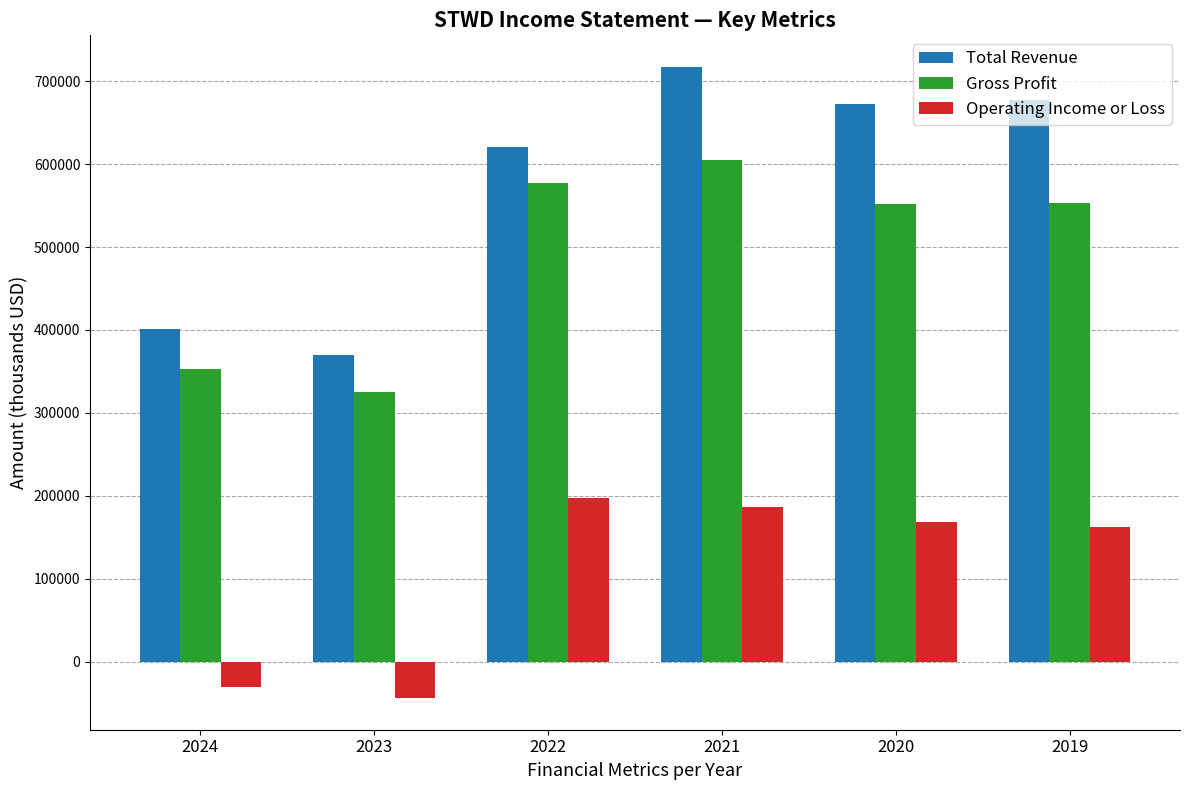

How many bars are there in each group?

3